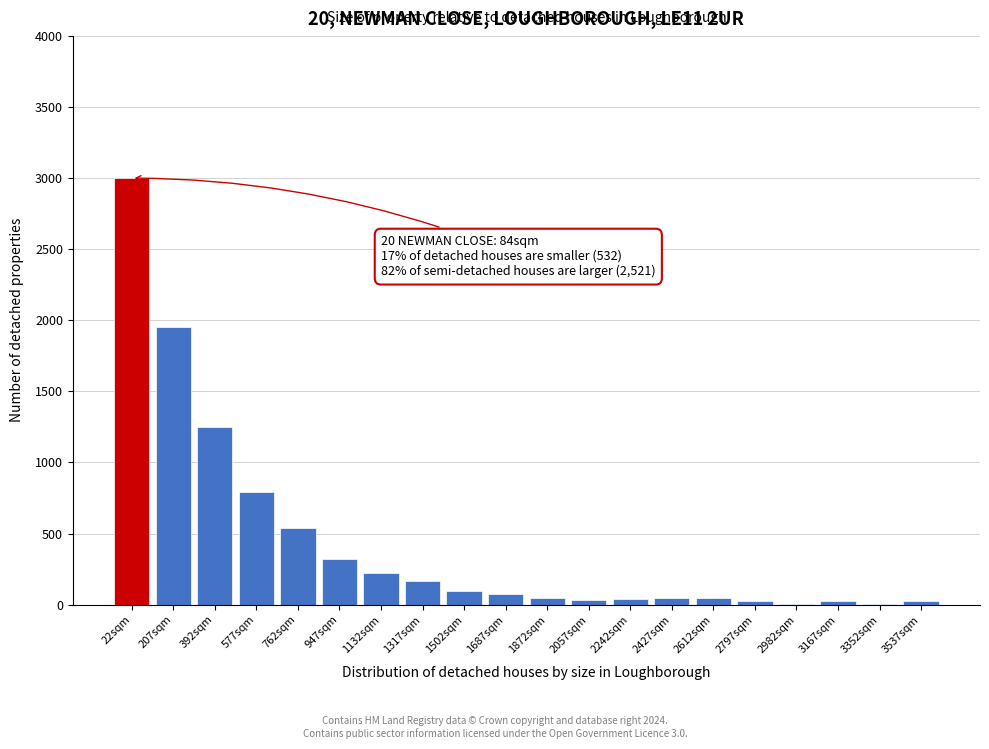

What is the greatest value displayed?

3000